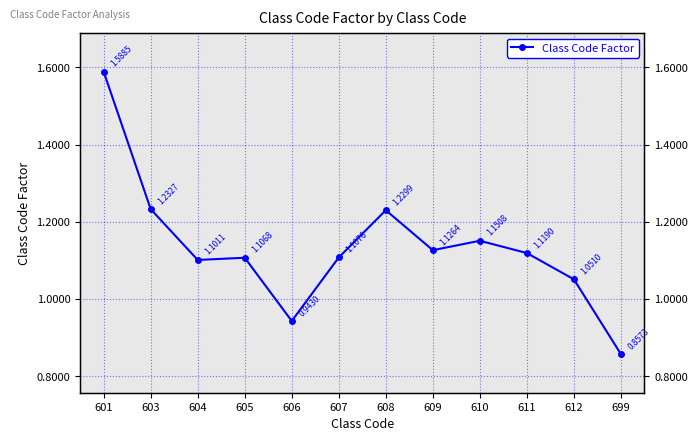

What is the sum of the values at 611 and 609?

2.2